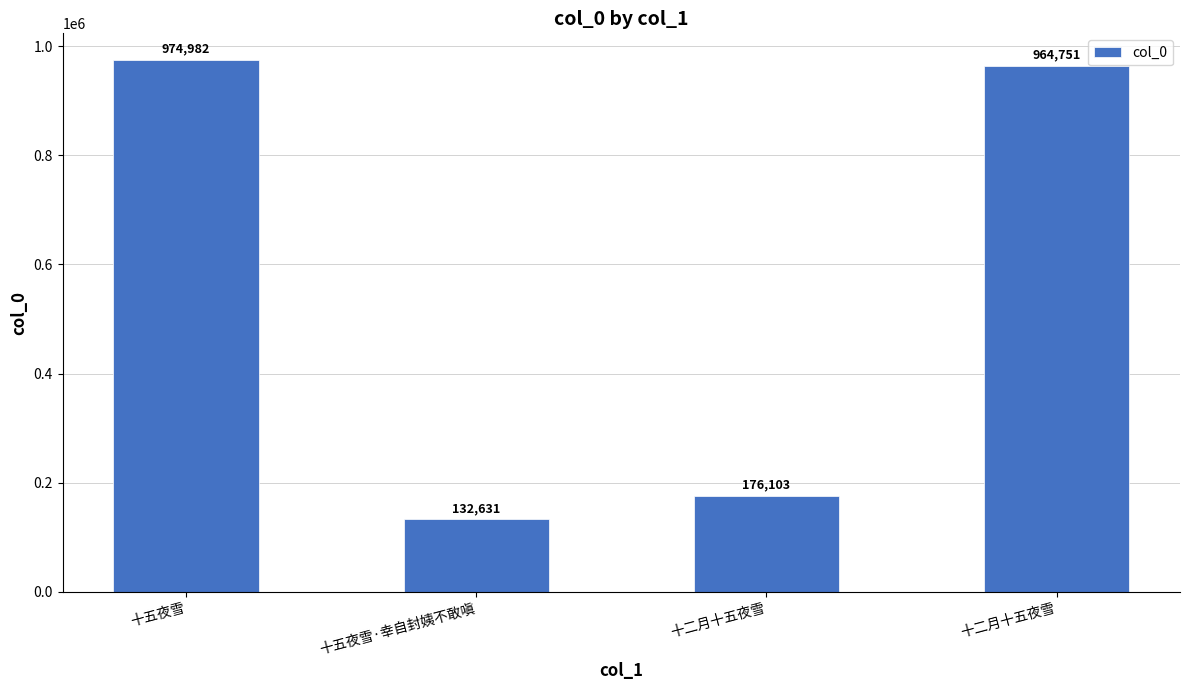

How many bars are there in total?

4